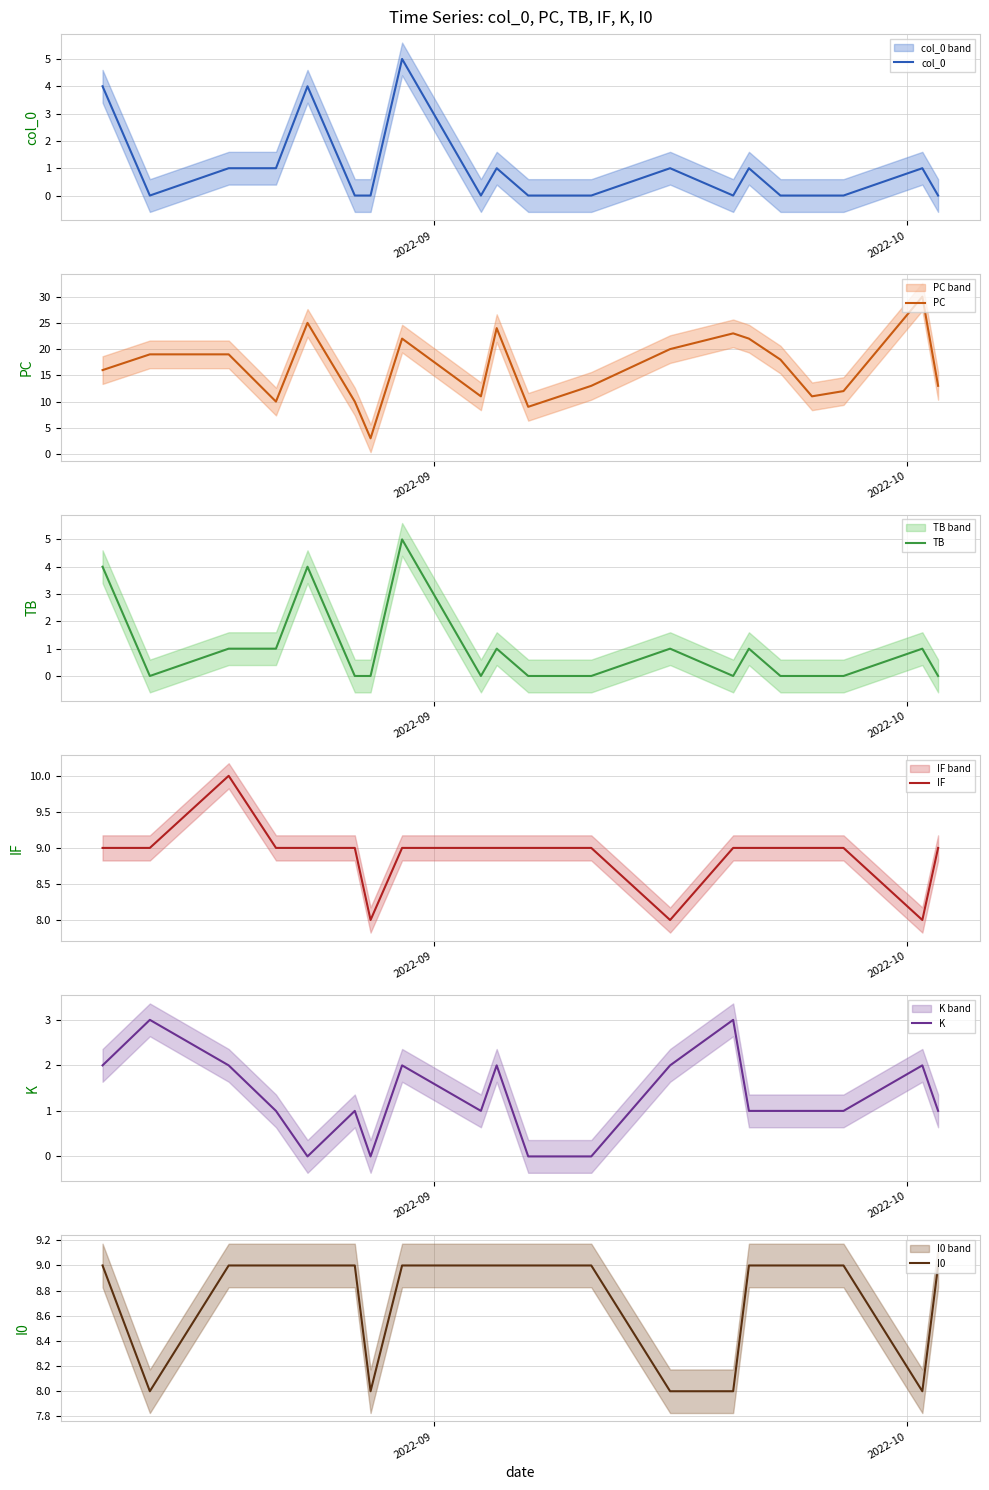

What is the difference between the maximum and minimum values in the col_0 series?

5